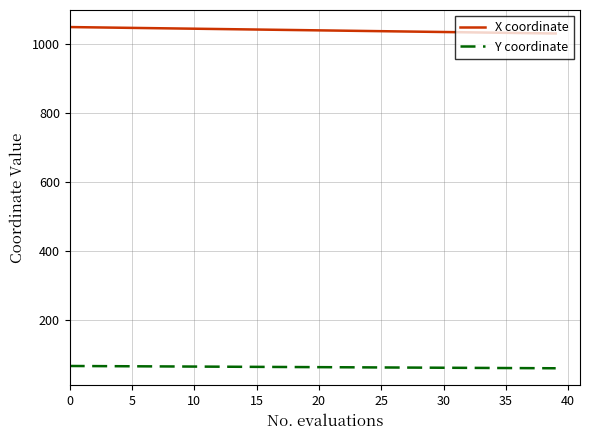

How many lines are shown in the chart?

2